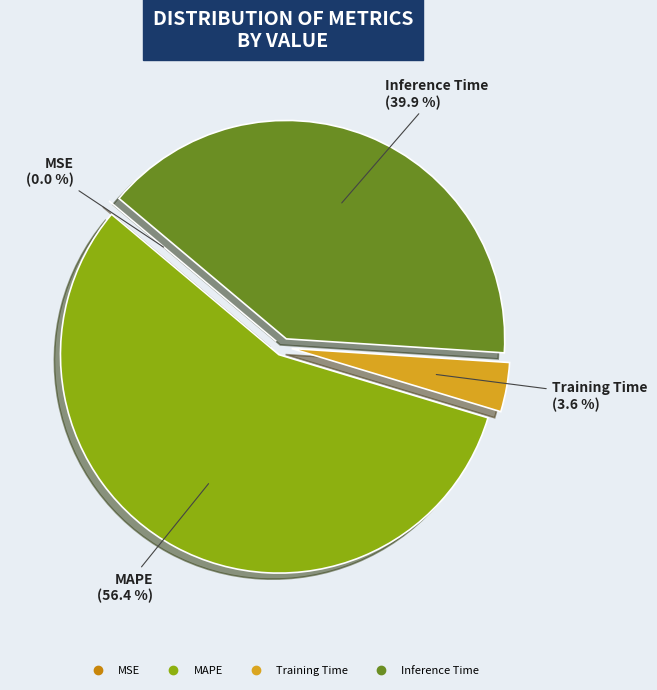

Count the number of slices in the pie.

5